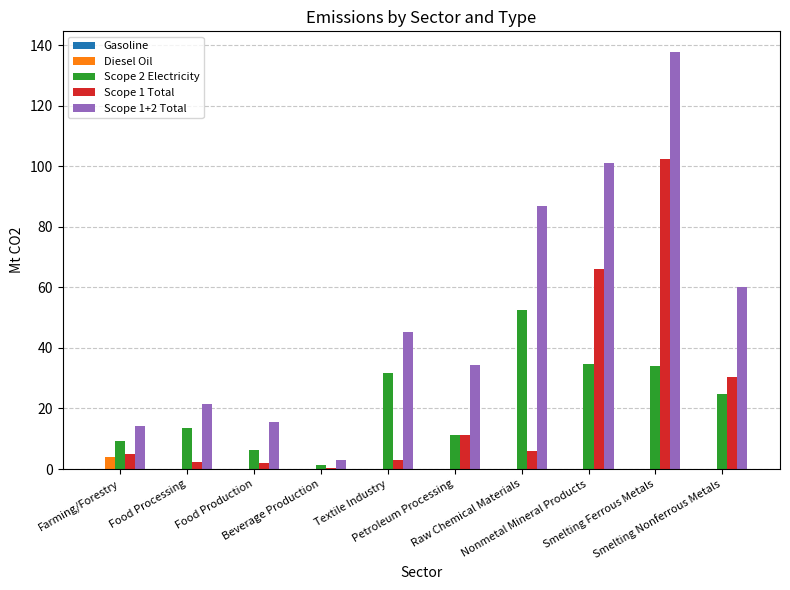

What is the maximum value shown in the chart?

137.7